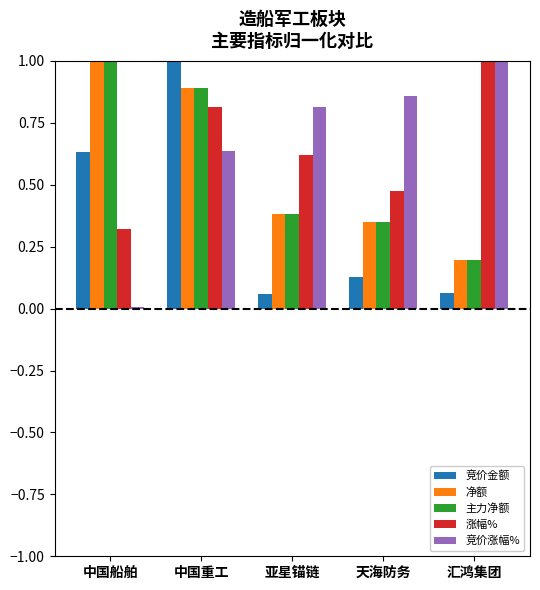

Which series has the largest total across all categories?

竞价涨幅%